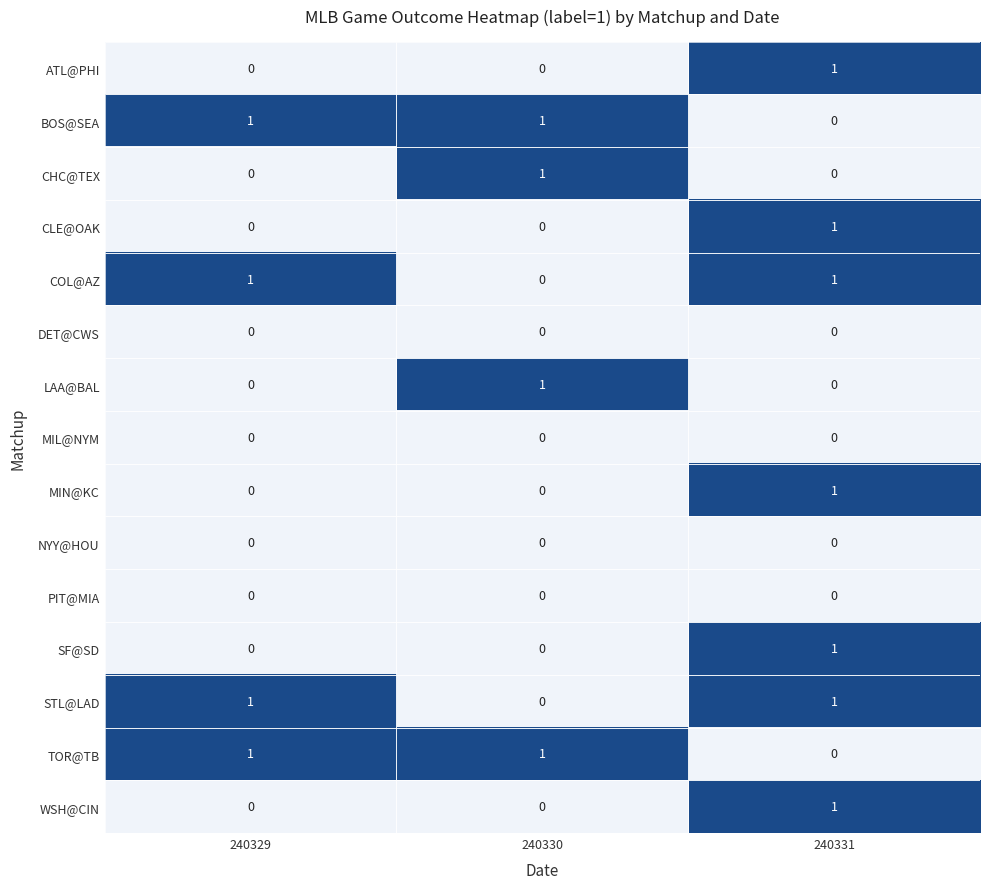

The MIL@NYM series shows 0 at 240329. True or false?

True